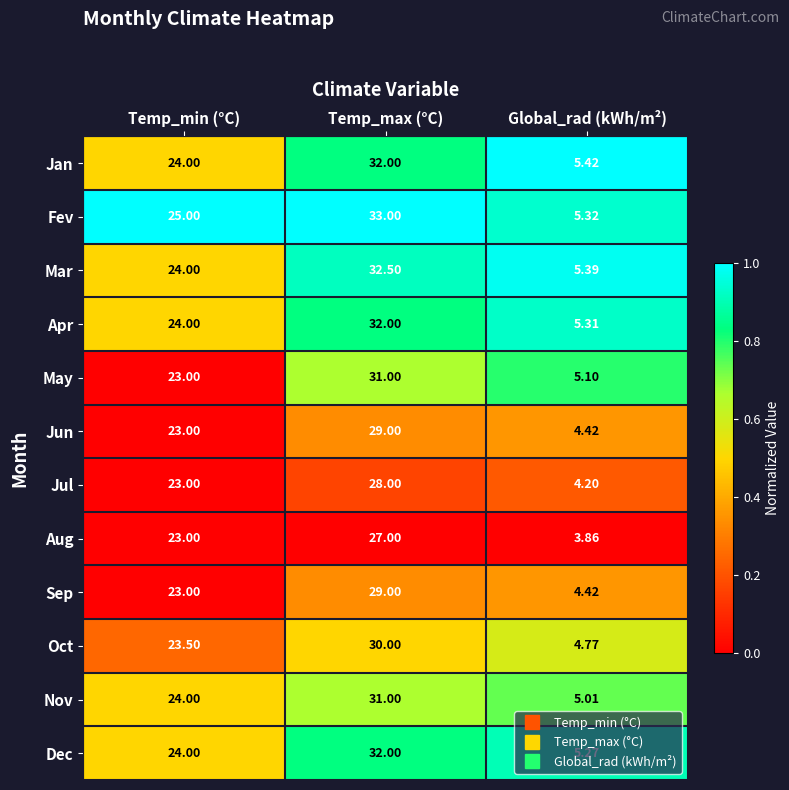

At which category does the chart reach its peak across all series?

Temp_max (°C)